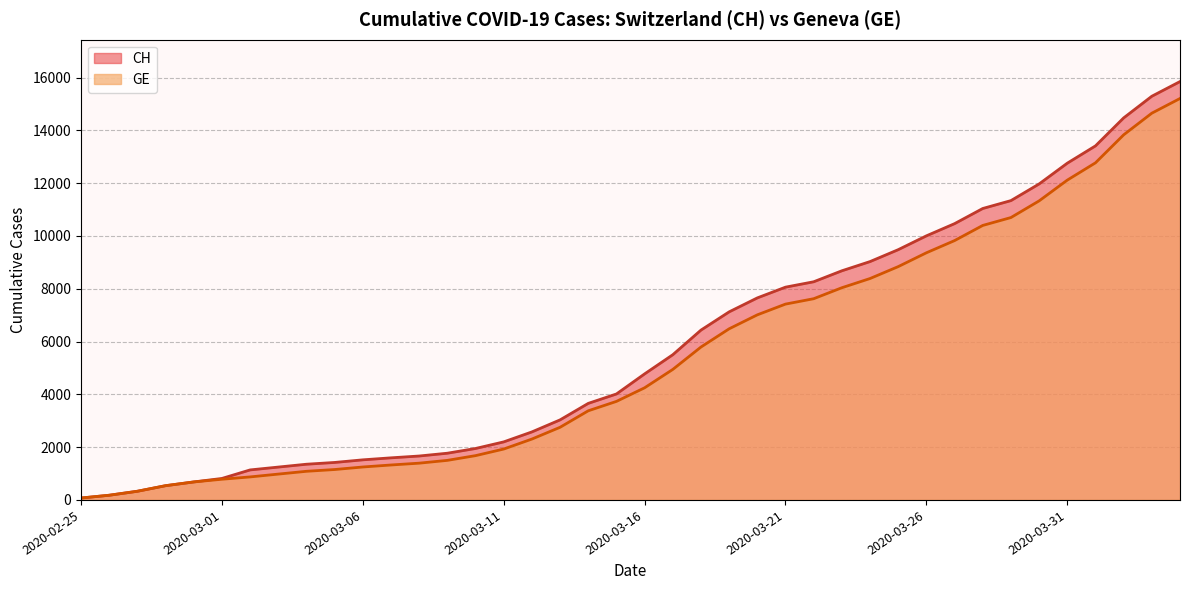

What is the label of the 28th point from the left?

2020-03-23